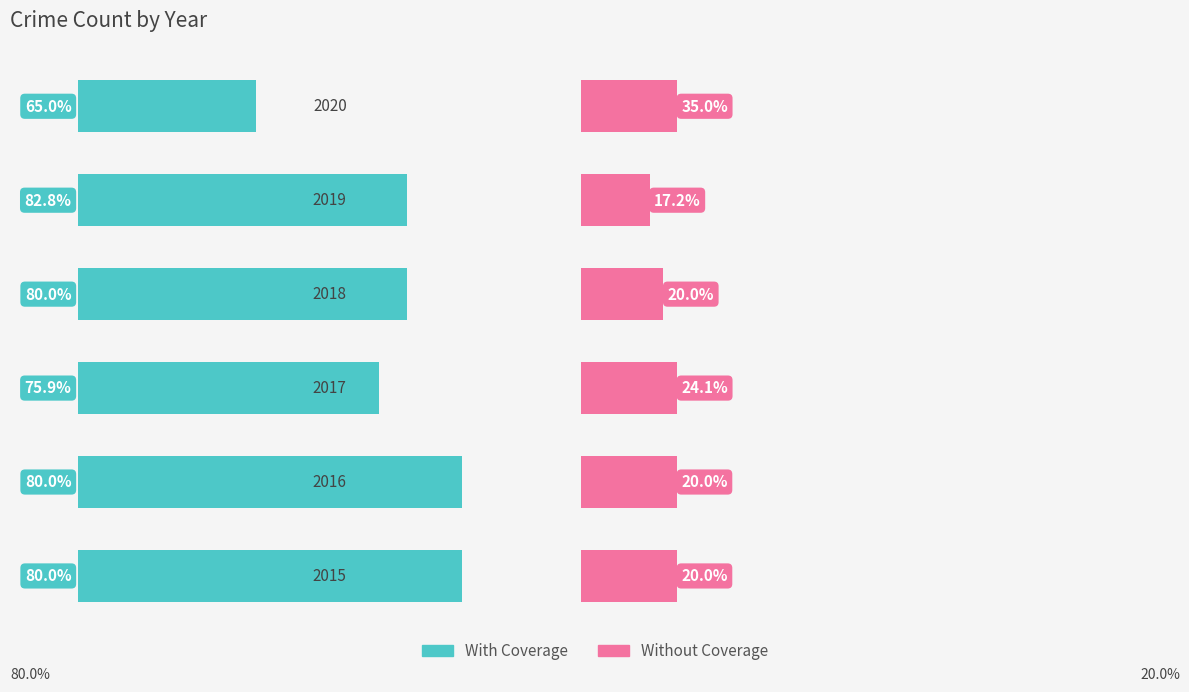

True or false: Without Coverage has a value of 9 at 2019.

False